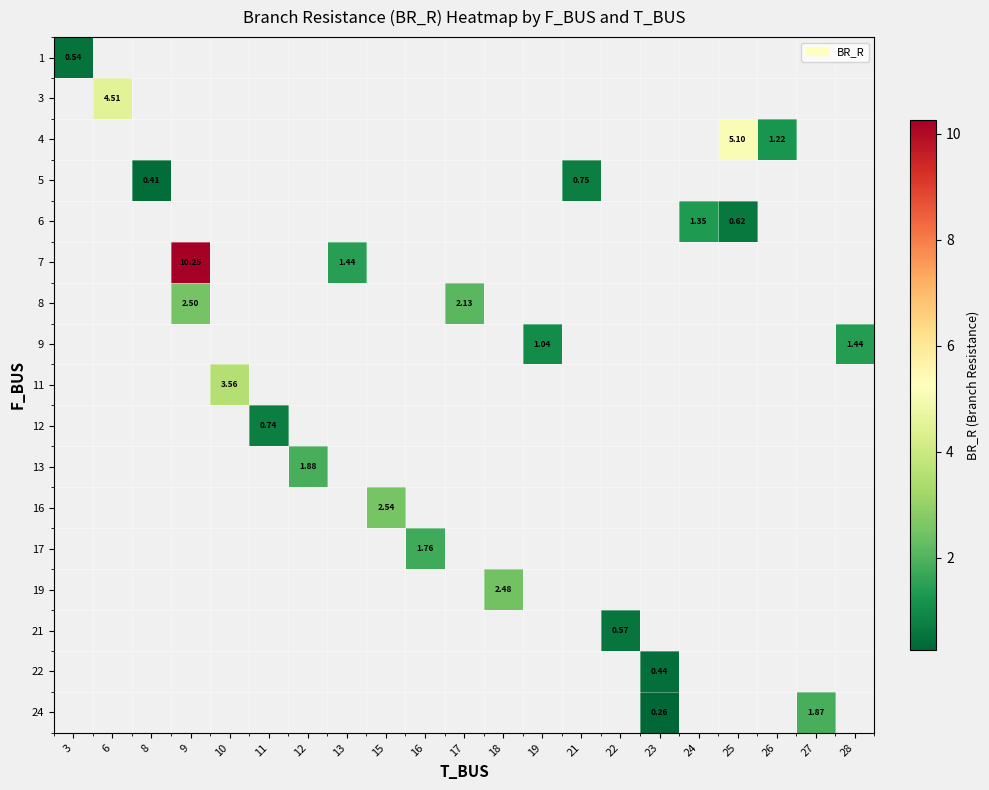

Which category has the highest value across all series?

9